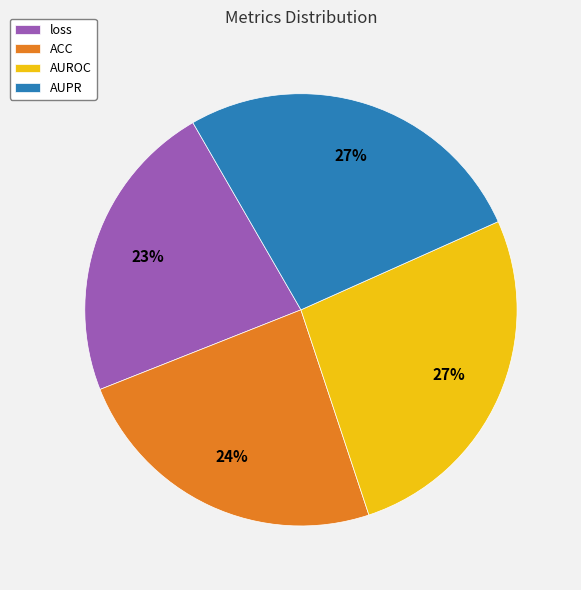

Is there any slice that represents more than half of the pie?

No